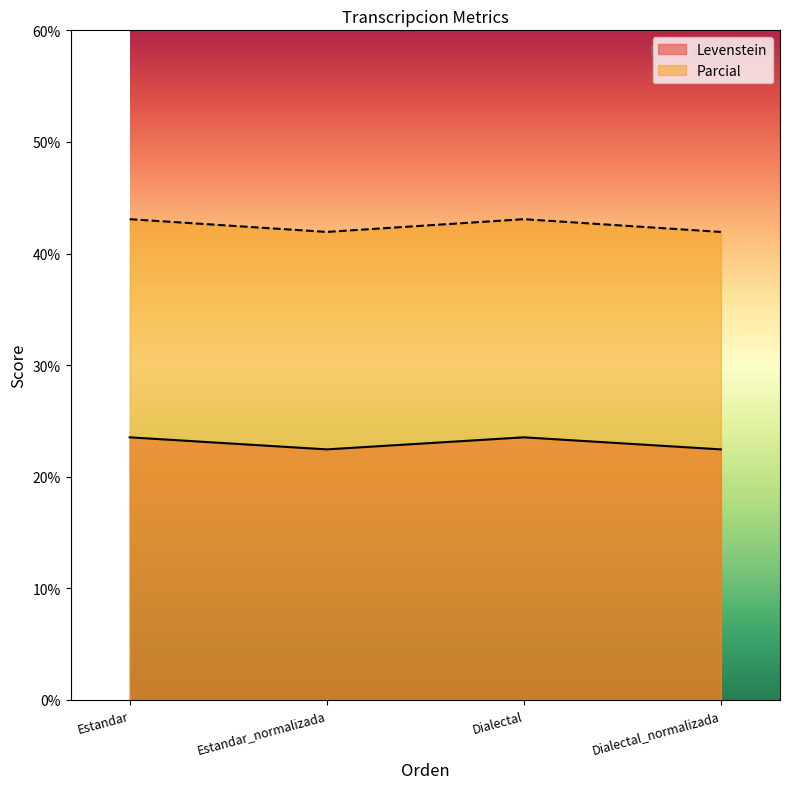

Between Estandar and Dialectal, which series saw the biggest shift?

Levenstein